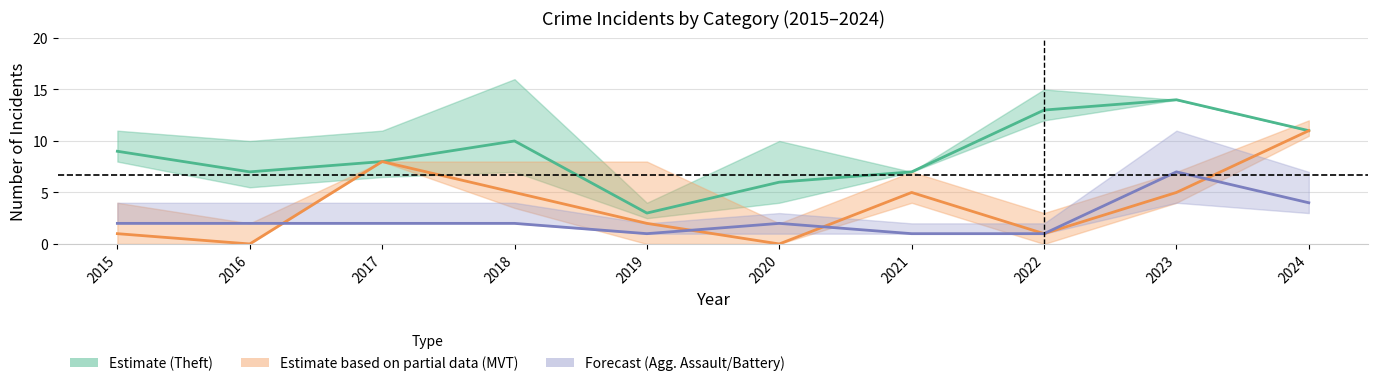

What is the maximum value for Forecast (Aggravated Assault/Battery)?

7